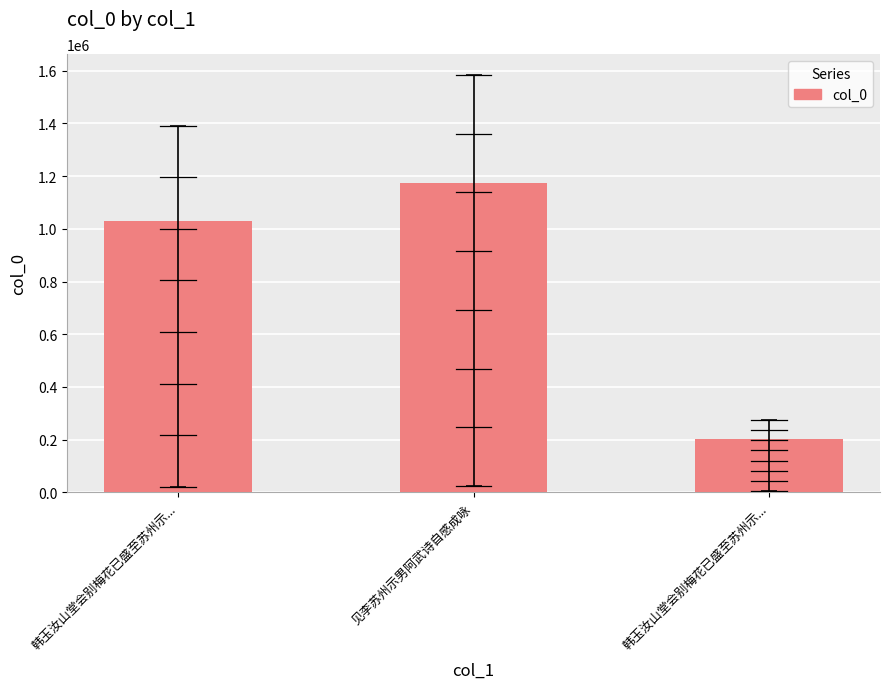

The chart shows a value of 225263 at 韩玉汝山堂会别梅花已盛至苏州示.... True or false?

False